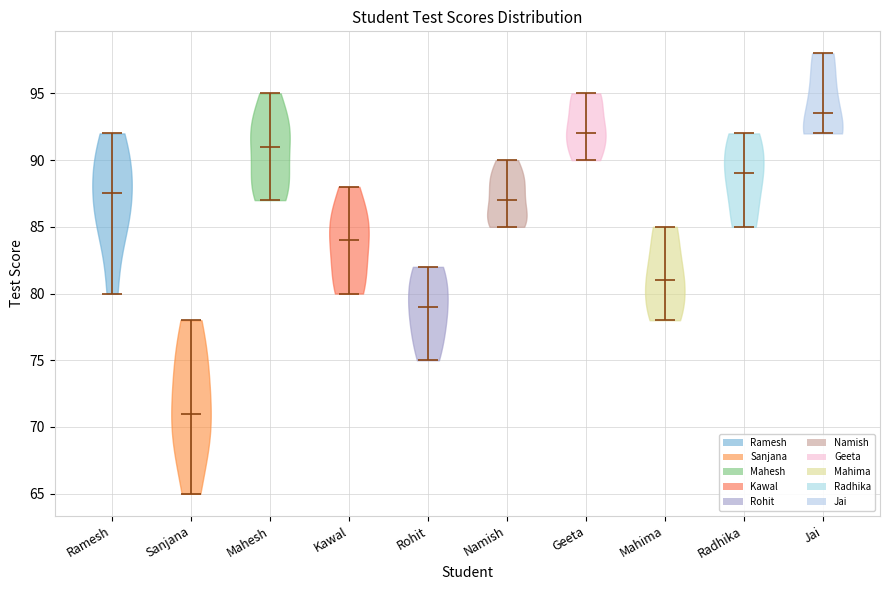

Reading left to right, read every violin against the y-axis: where its median line is, and the lowest and highest points it reaches. The values are not printed on the chart, so give them approximately, as read against the axis.

Ramesh: median line 87.5, lowest point 80.0, highest point 92.0
Sanjana: median line 71.0, lowest point 65.0, highest point 78.0
Mahesh: median line 91.0, lowest point 87.0, highest point 95.0
Kawal: median line 84.0, lowest point 80.0, highest point 88.0
Rohit: median line 79.0, lowest point 75.0, highest point 82.0
Namish: median line 87.0, lowest point 85.0, highest point 90.0
Geeta: median line 92.0, lowest point 90.0, highest point 95.0
Mahima: median line 81.0, lowest point 78.0, highest point 85.0
Radhika: median line 89.0, lowest point 85.0, highest point 92.0
Jai: median line 93.5, lowest point 92.0, highest point 98.0